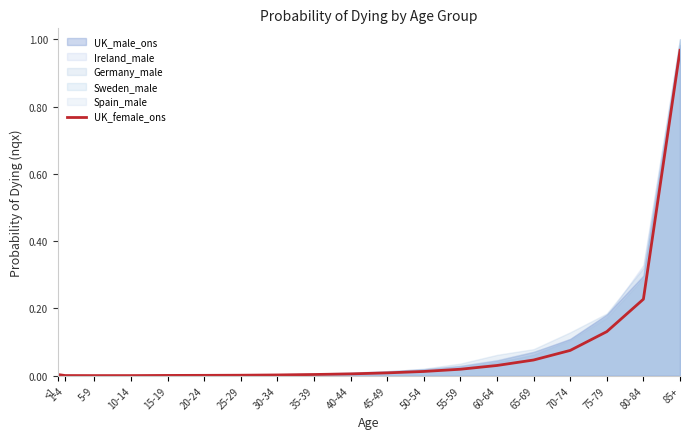

What position from the right is 1-4?

18